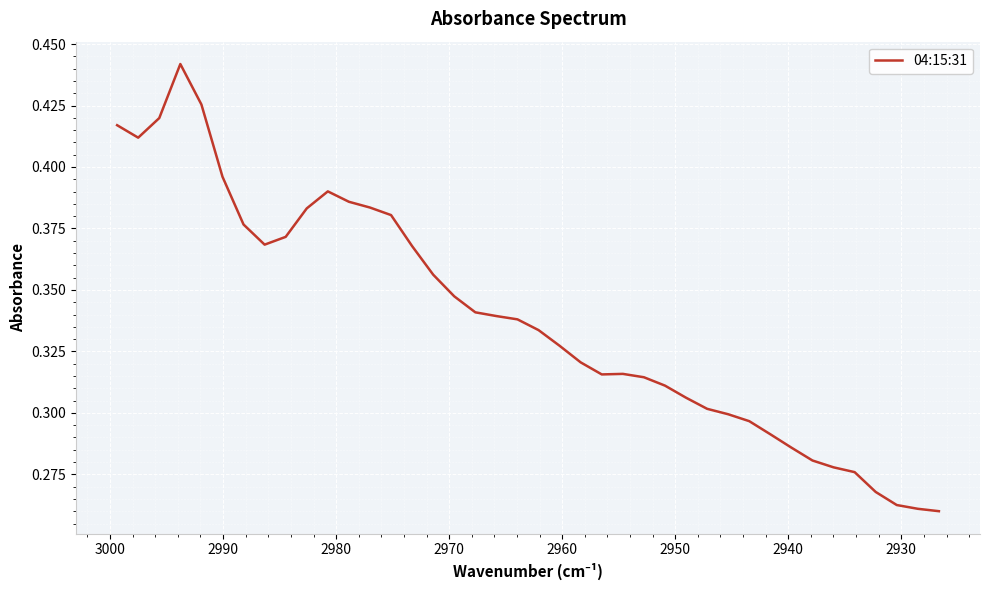

How many distinct data groups are displayed?

1